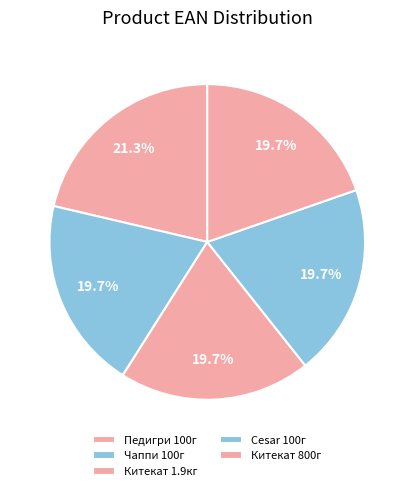

Count the number of slices in the pie.

5